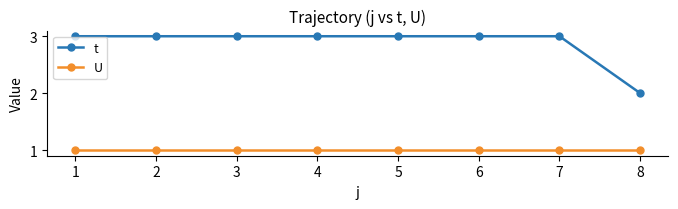

At 4, list the series in order from largest to smallest.

t, U